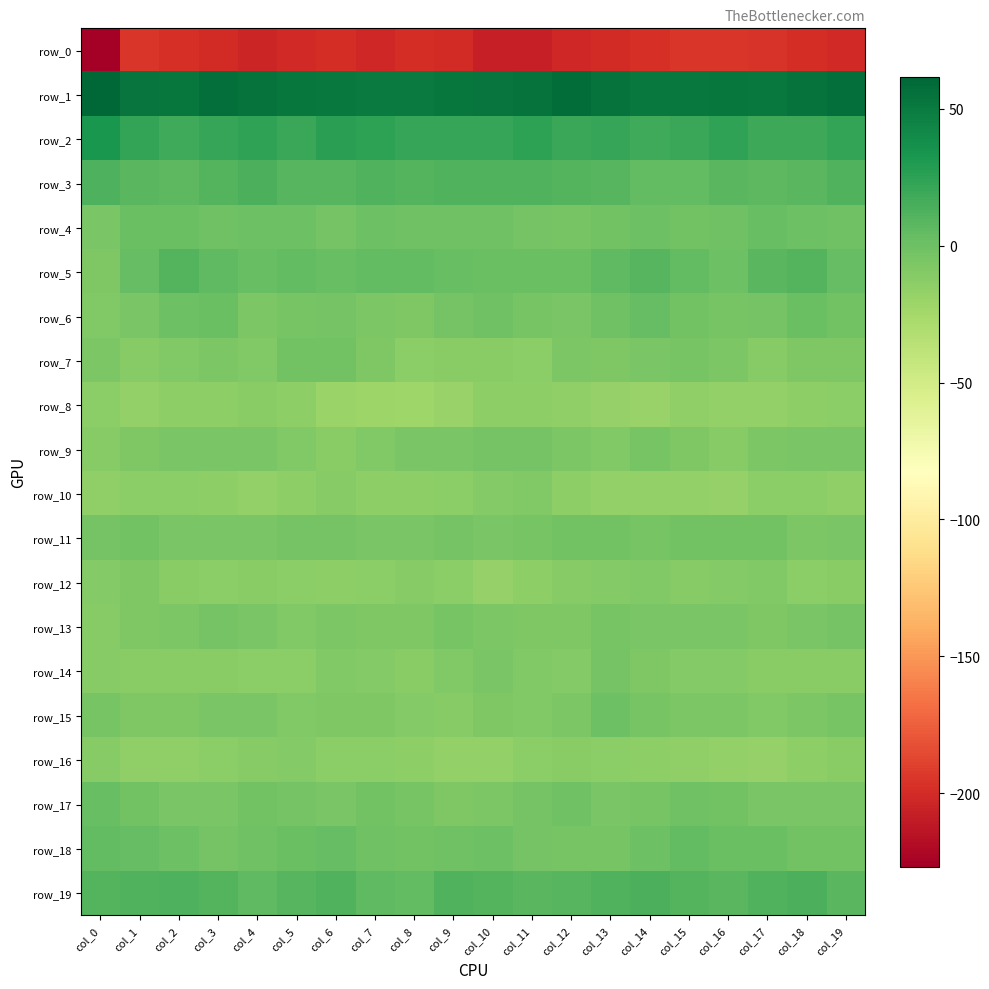

At which category is the sum across all series the highest?

col_14